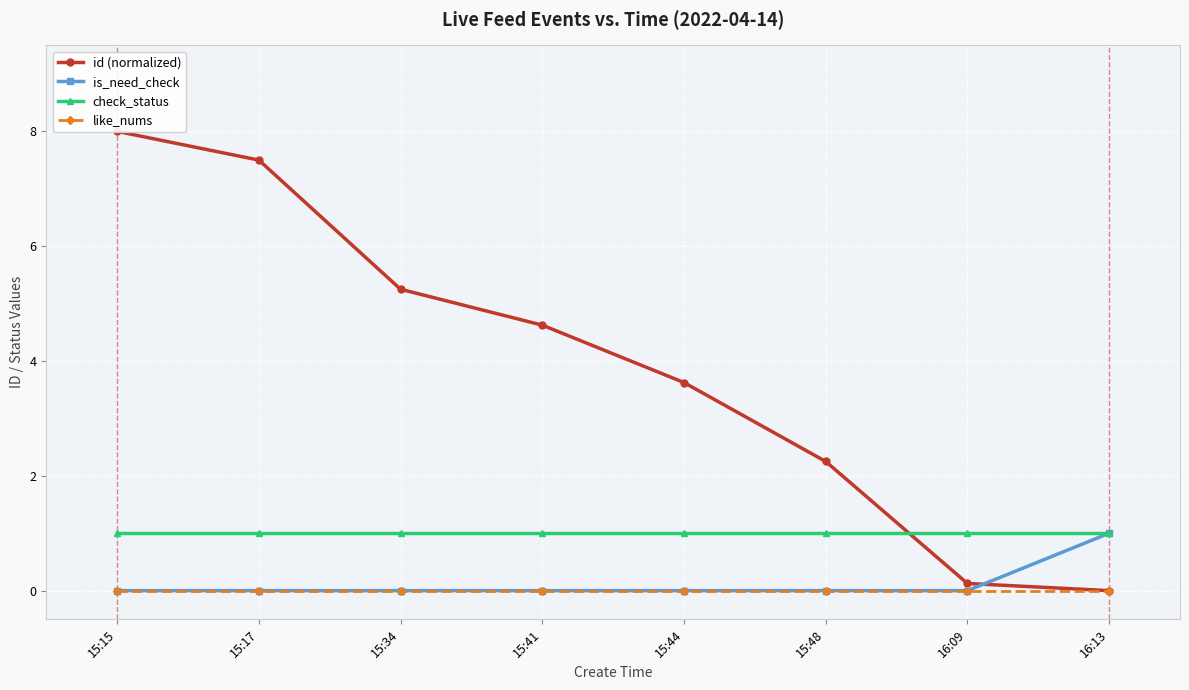

Which category has the lowest value in the like_nums series?

15:15